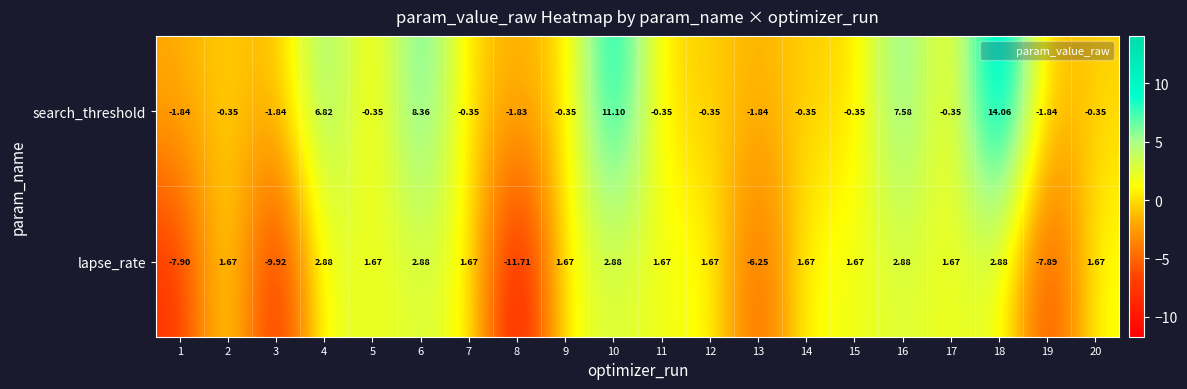

Which series changed the most between 8 and 10?

lapse_rate